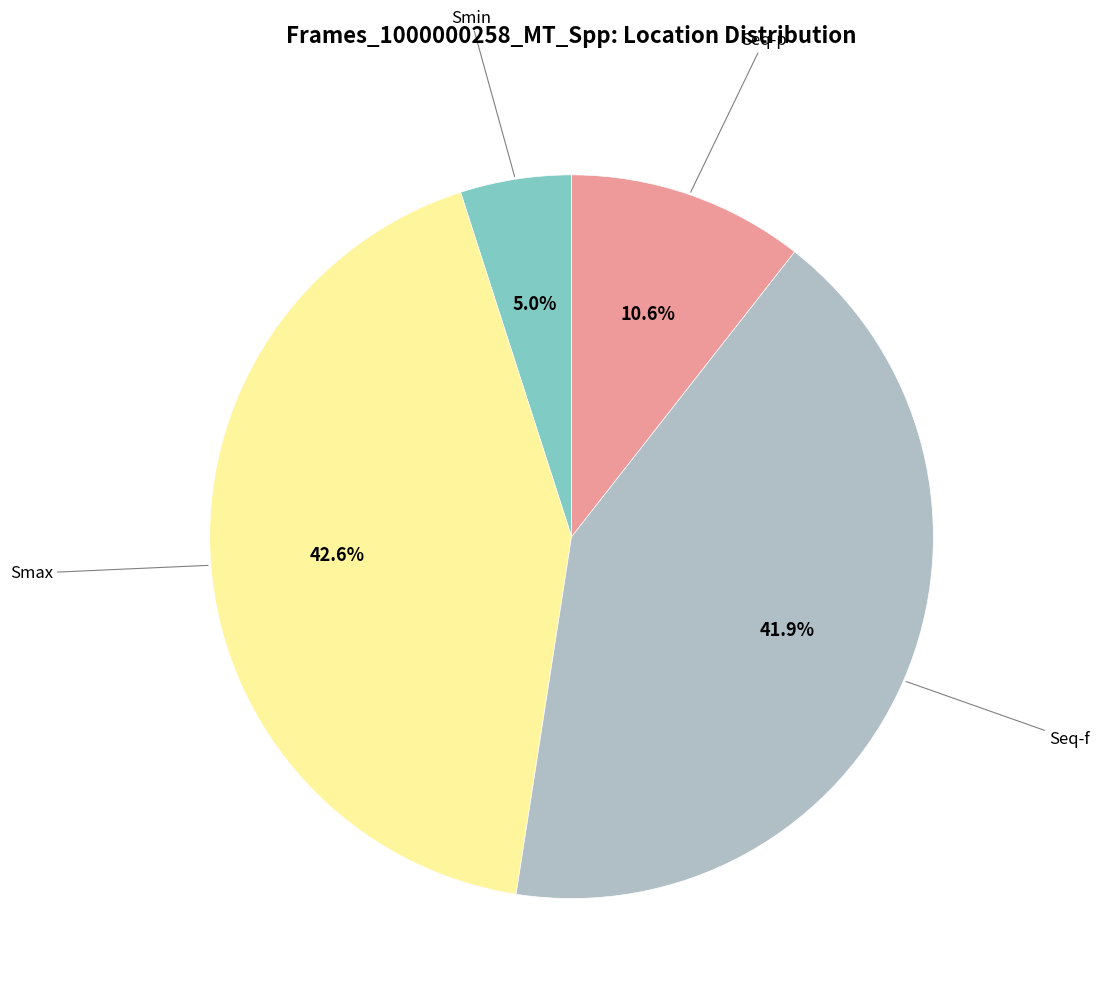

To the nearest percent, what is the average slice percentage?

25%